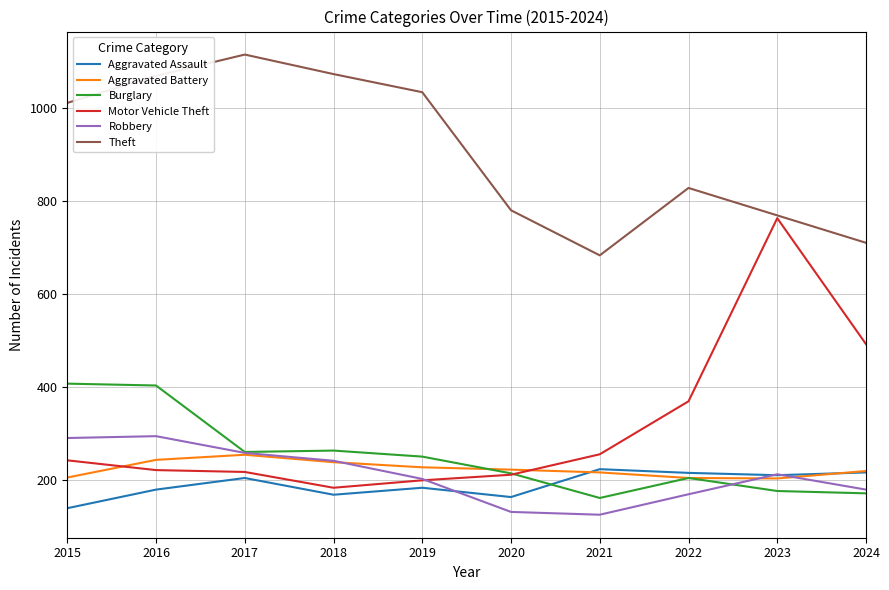

How many categories are shown in the chart?

10